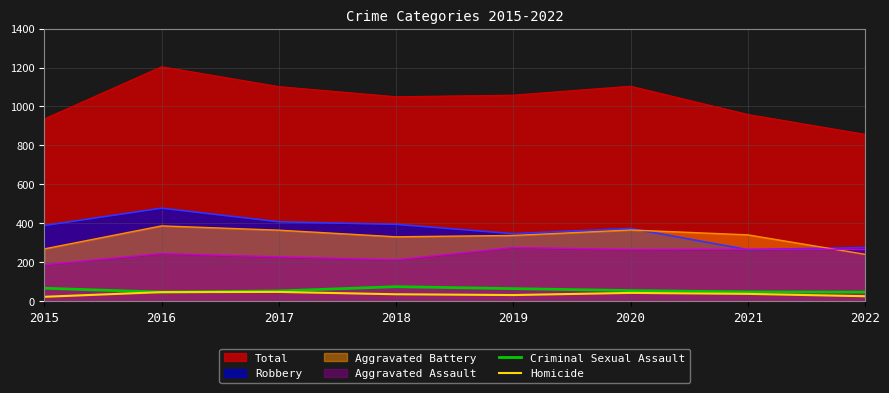

At which category does Criminal Sexual Assault reach its first local peak?

2018